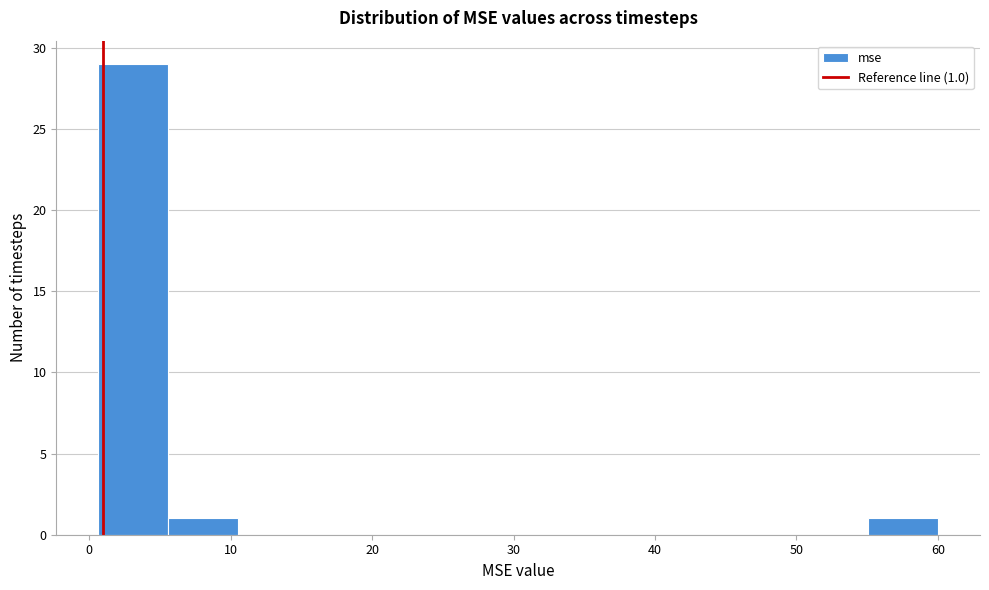

Which range on the x-axis has the tallest bar?

1 to 6